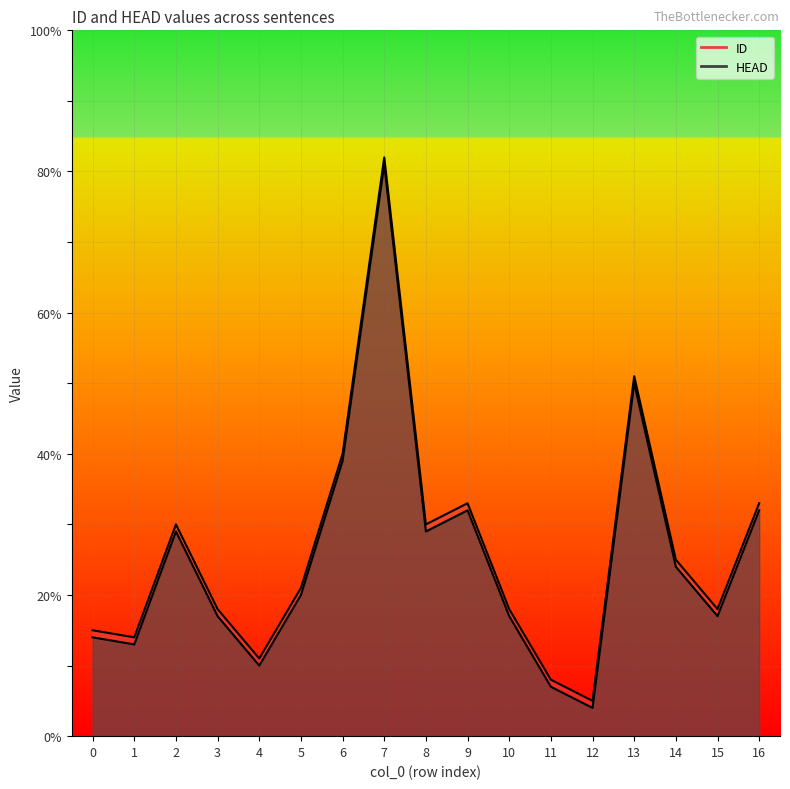

True or false: ID and HEAD cross at least once.

False